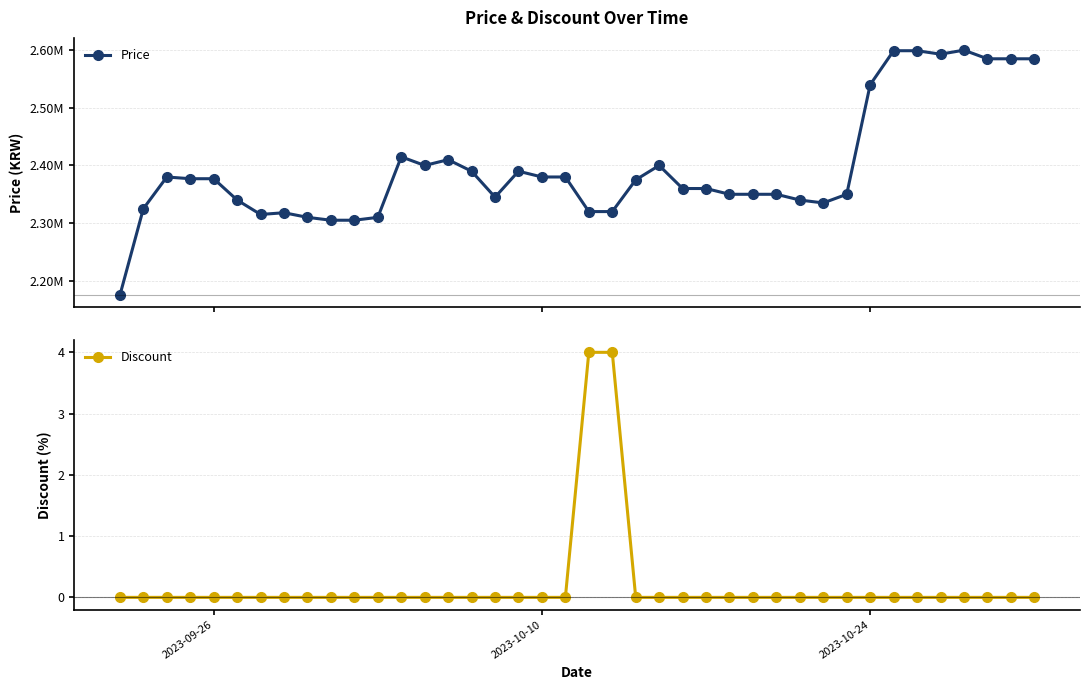

True or false: Price and Discount intersect in this chart.

False